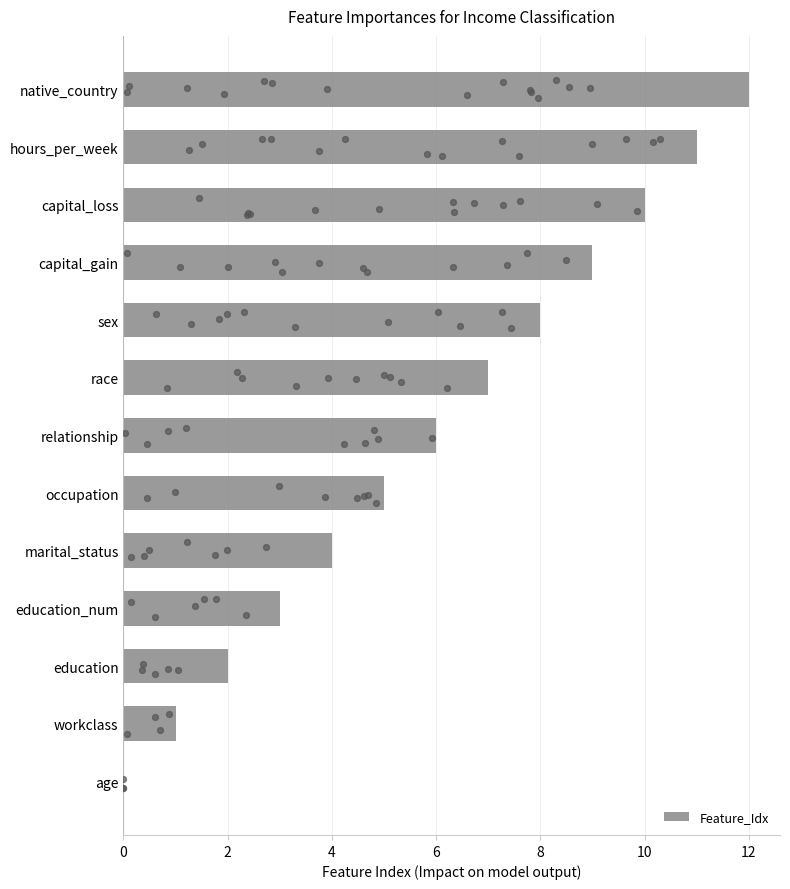

True or false: Feature_Idx has a value of 5 at native_country.

False